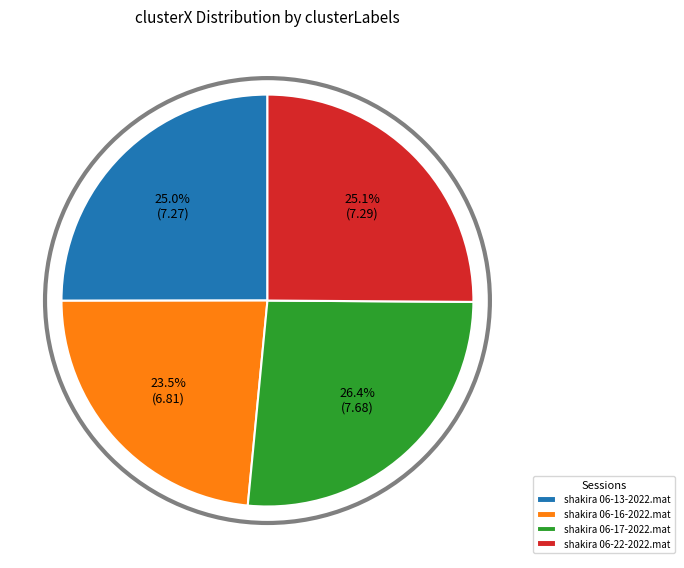

To the nearest percent, what is the difference between the shakira 06-17-2022.mat and shakira 06-16-2022.mat slice percentages?

3%